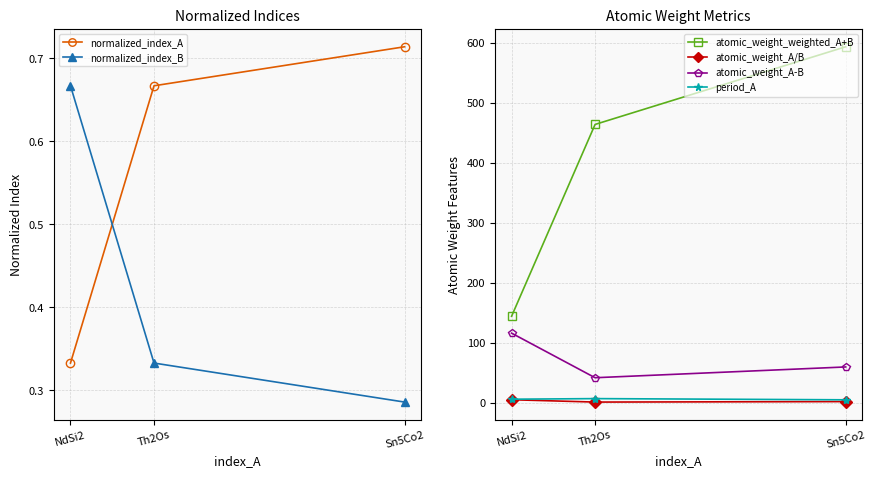

What is the sum of the atomic_weight_A/B values at Th2Os and Sn5Co2?

3.2